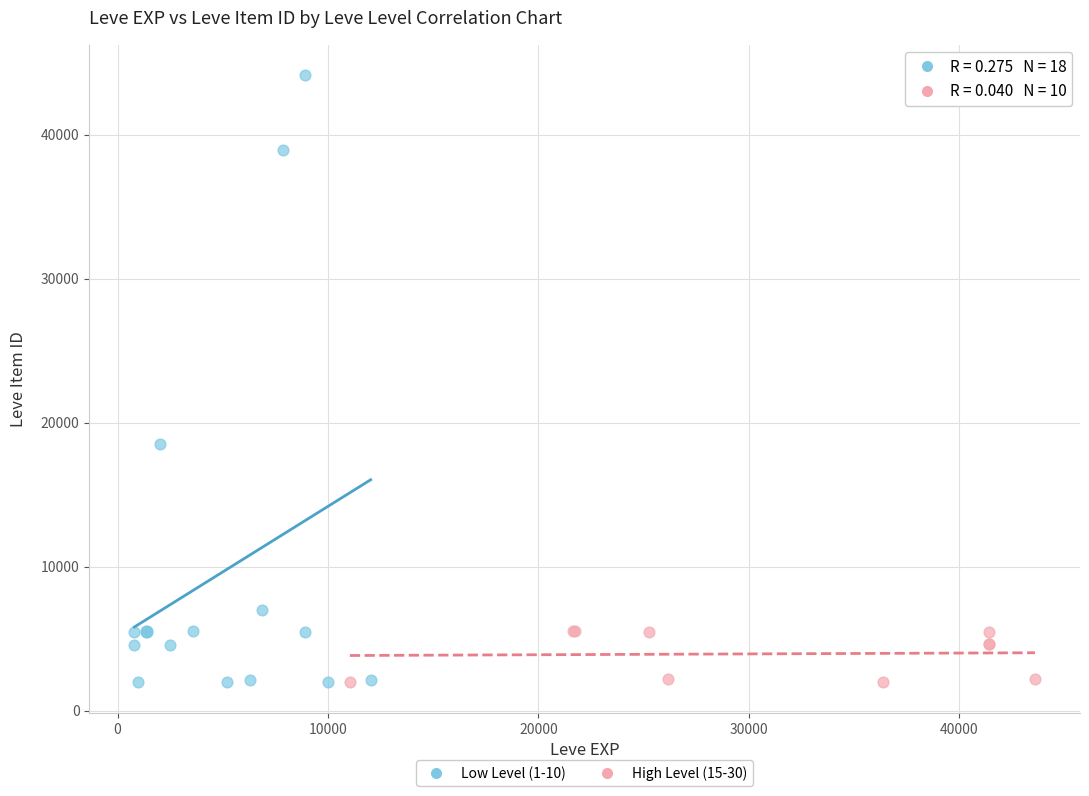

Which series has the widest spread of Y values?

Low Level (1-10)